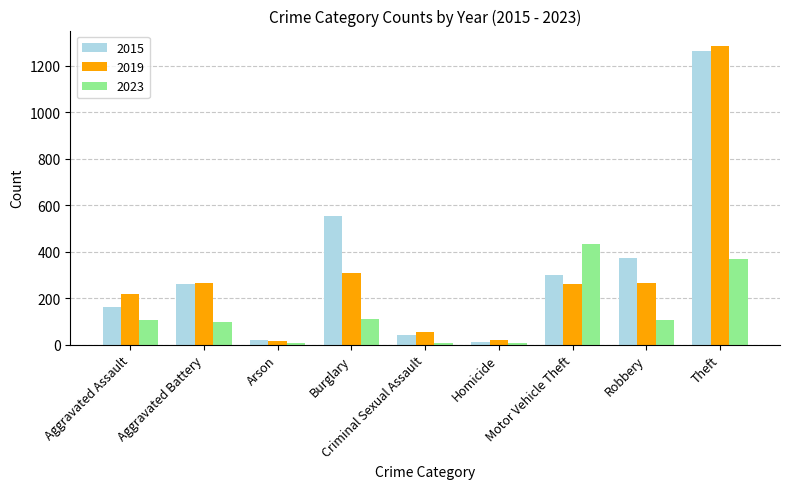

List the series in order of their overall mean, lowest first.

2023, 2019, 2015